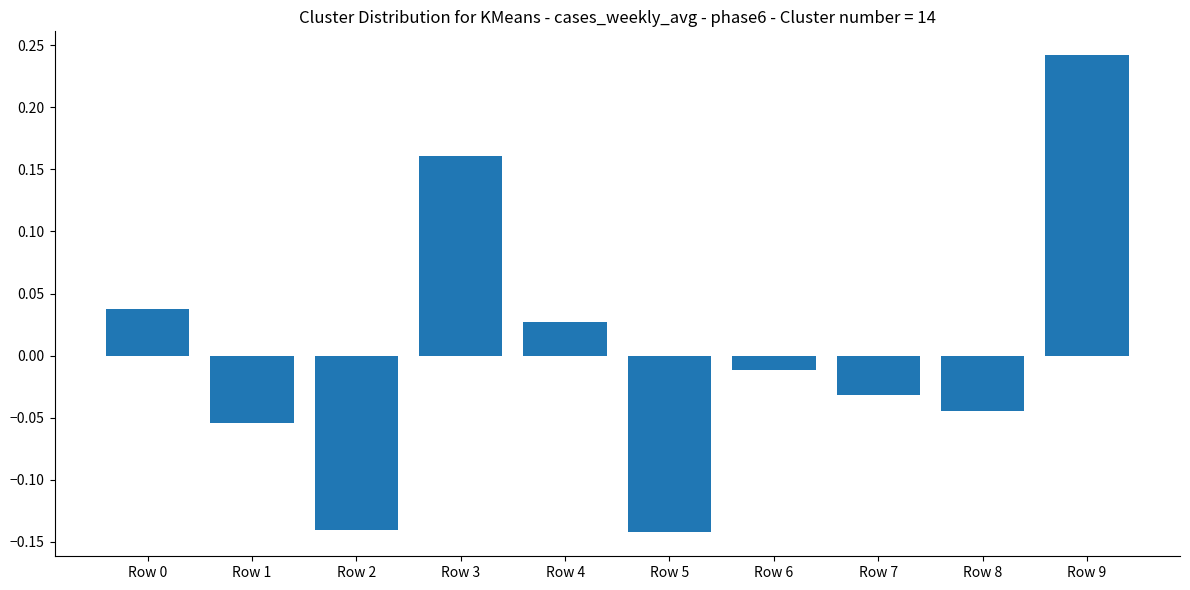

How many negative values are there?

6